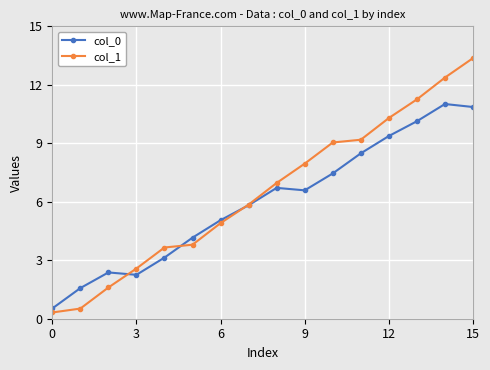

List the series in order of their overall mean, lowest first.

col_0, col_1